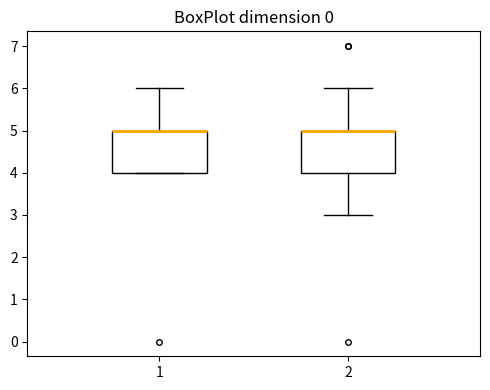

Reading left to right, read every box against the y-axis: the position of its median line, the range the box covers, and the ends of its whiskers. The values are not printed on the chart, so give them approximately, as read against the axis.

1: median 5 (drawn on the box's upper edge), box 4 to 5, whiskers 4 to 6
2: median 5 (drawn on the box's upper edge), box 4 to 5, whiskers 3 to 6